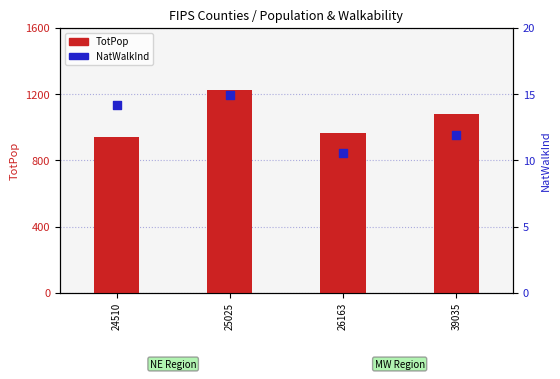

Which series reaches the minimum Y coordinate?

NatWalkInd